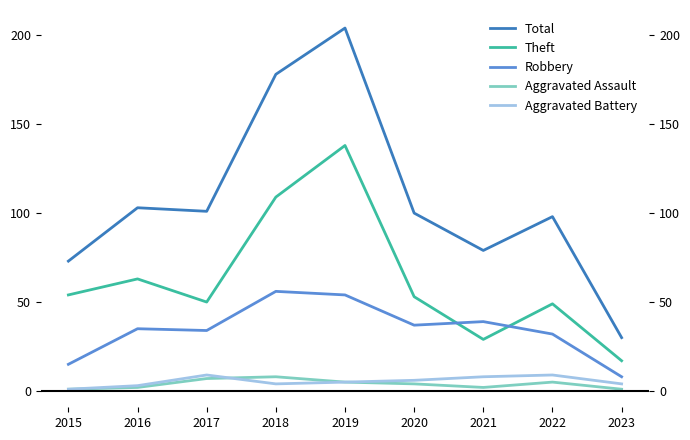

What are all the series names shown in the legend?

Total, Theft, Robbery, Aggravated Assault, Aggravated Battery